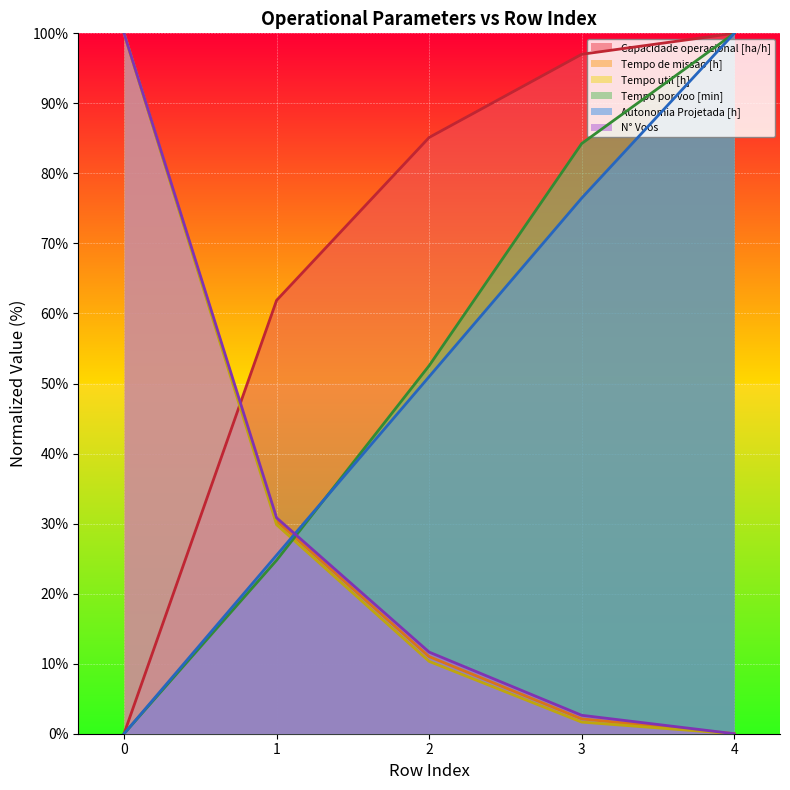

The Tempo util [h] series shows 10.3 at 2. True or false?

True